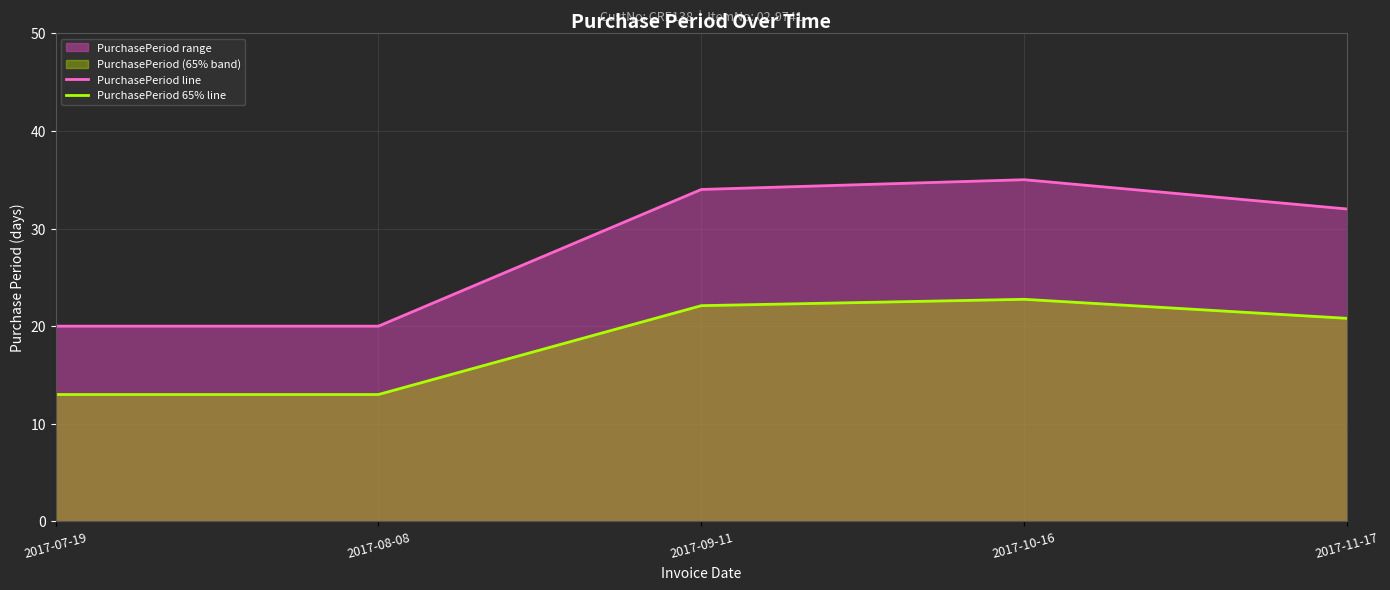

What is the difference between the maximum and minimum values in the PurchasePeriod 65% line series?

9.8